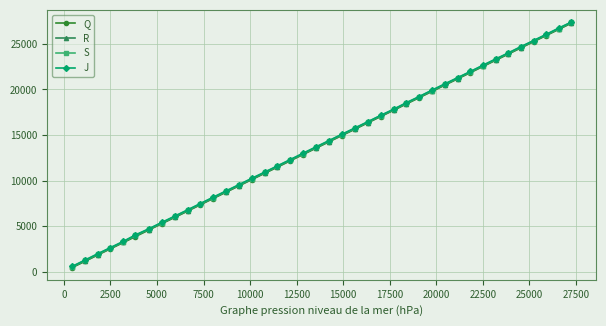

True or false: R and J cross at least once.

False